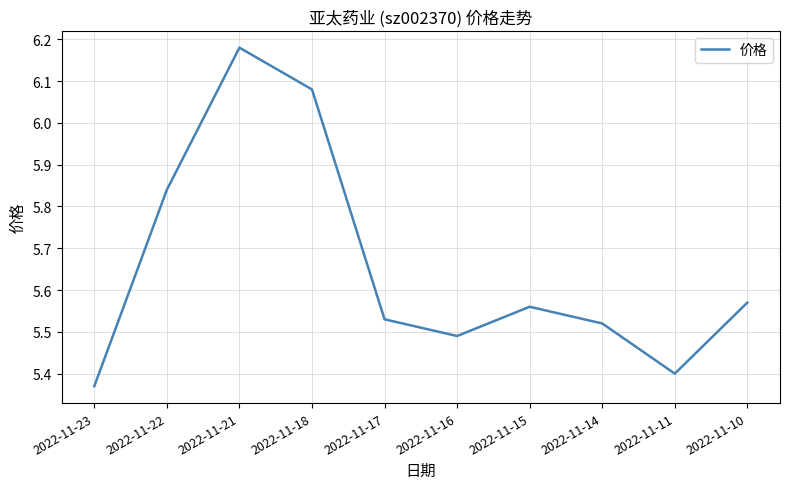

Which category has the highest value across all series?

2022-11-21